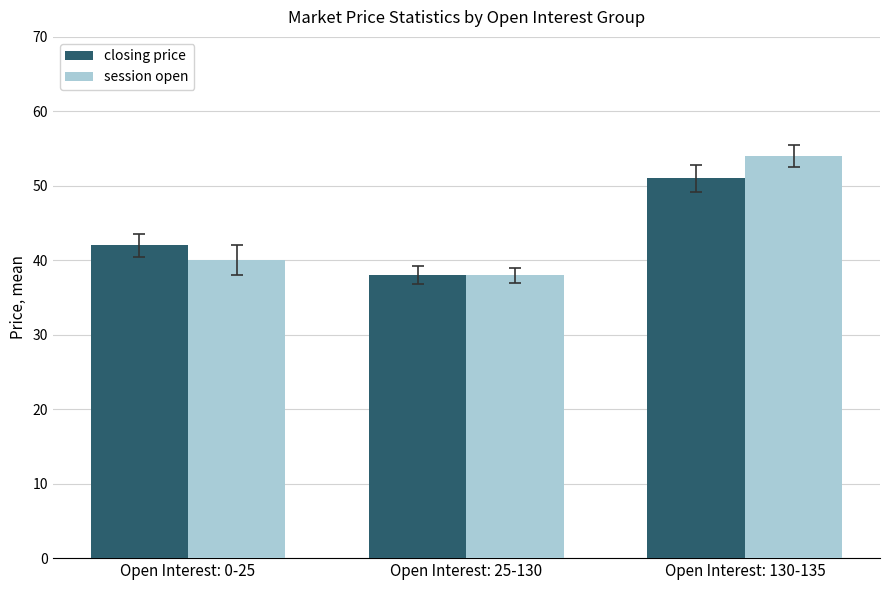

Rank the series at Open Interest: 130-135 from highest to lowest value.

session open, closing price